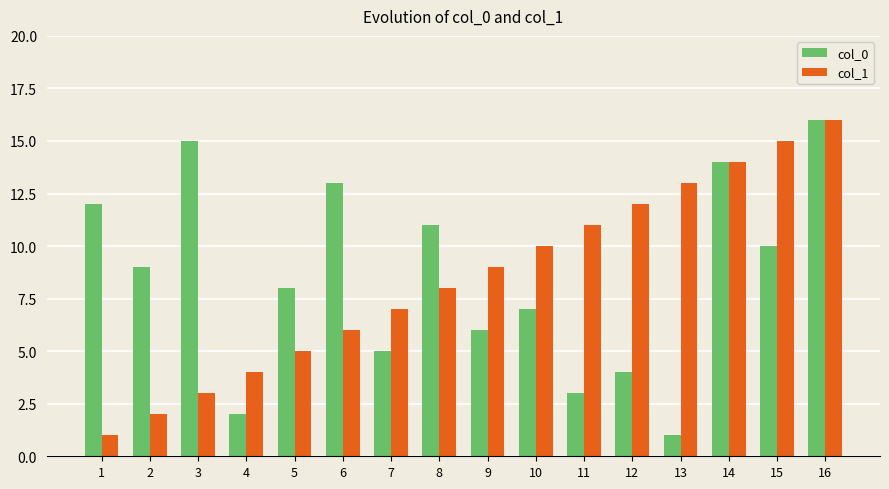

What is the total value across all series at 15?

25